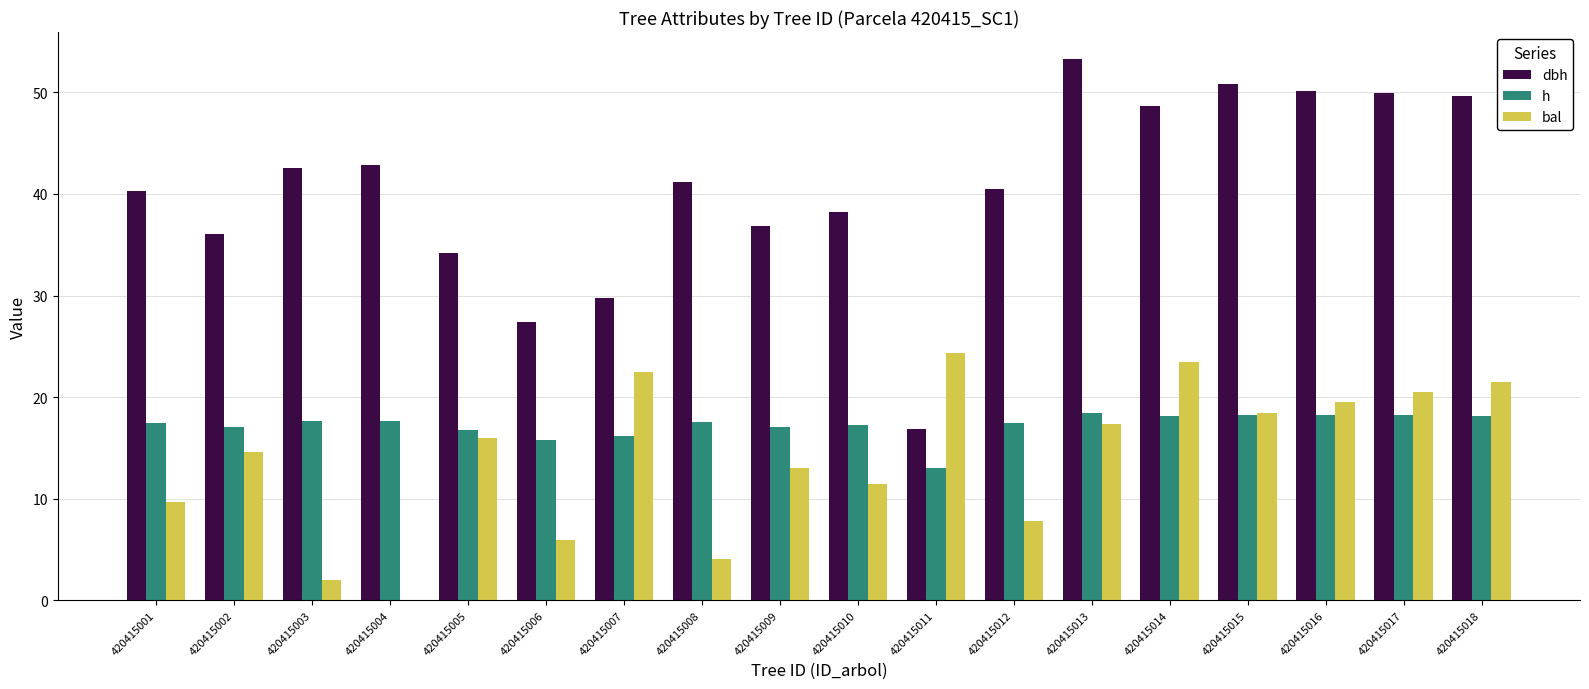

How many values in the bal series exceed 16?

9